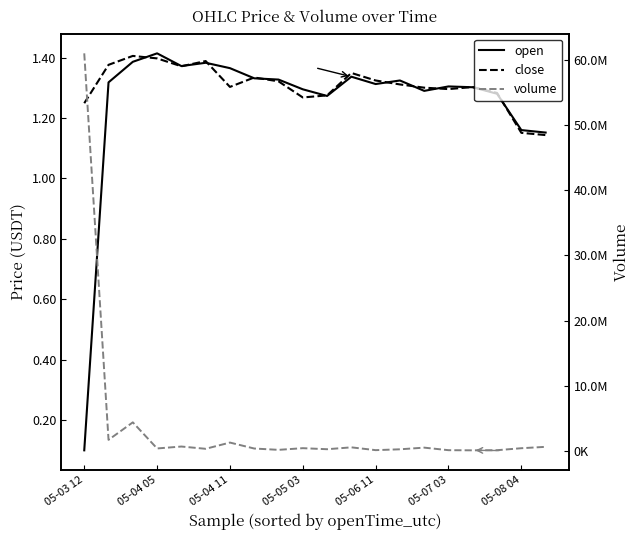

What is the greatest value displayed?

61008203.8